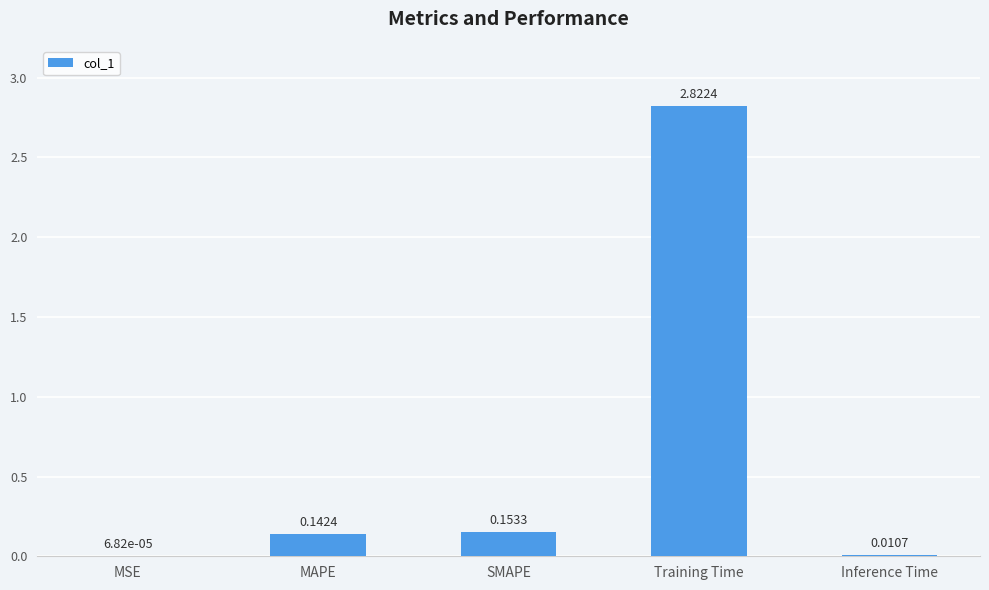

Does the chart contain stacked bars?

No